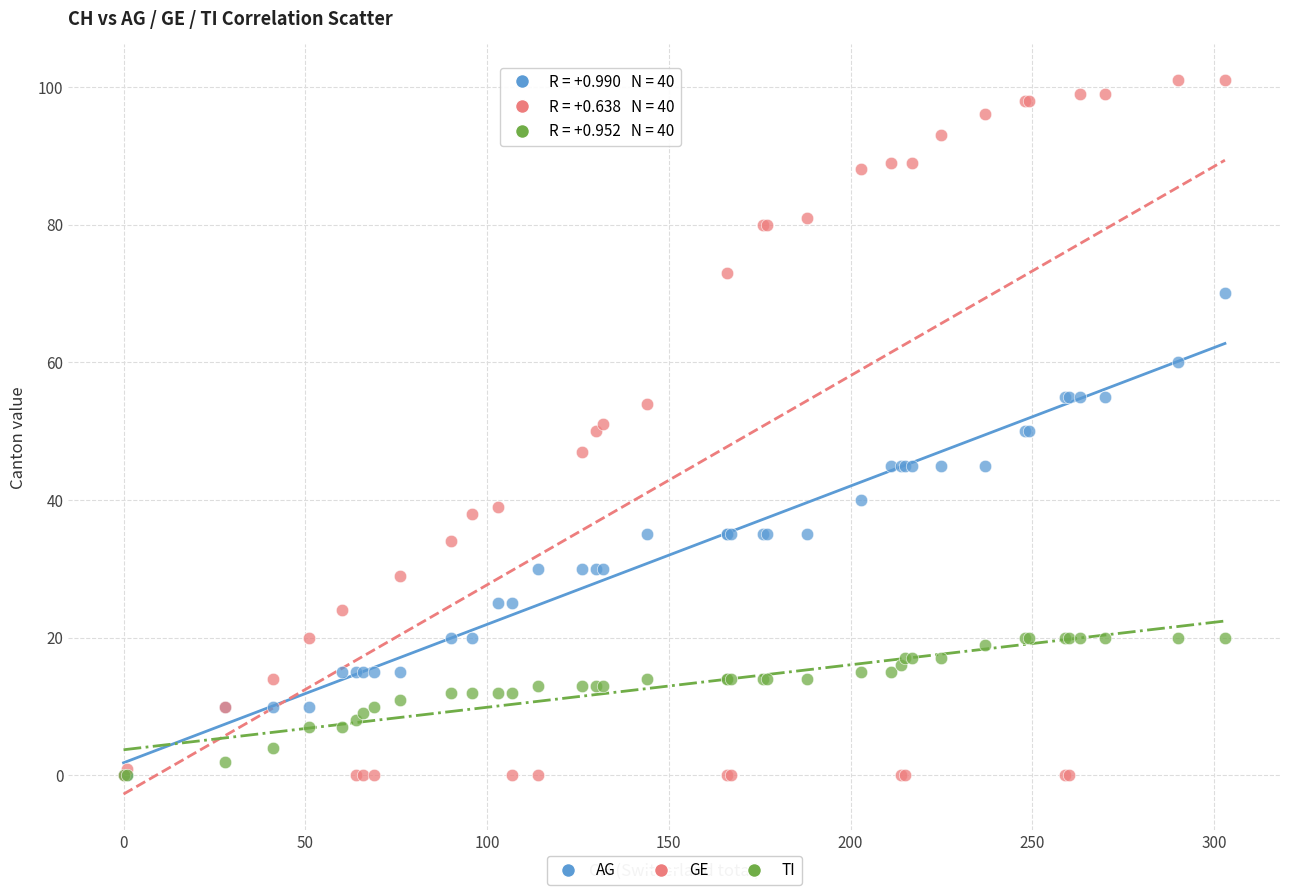

What are all the series names shown in the legend?

AG, GE, TI